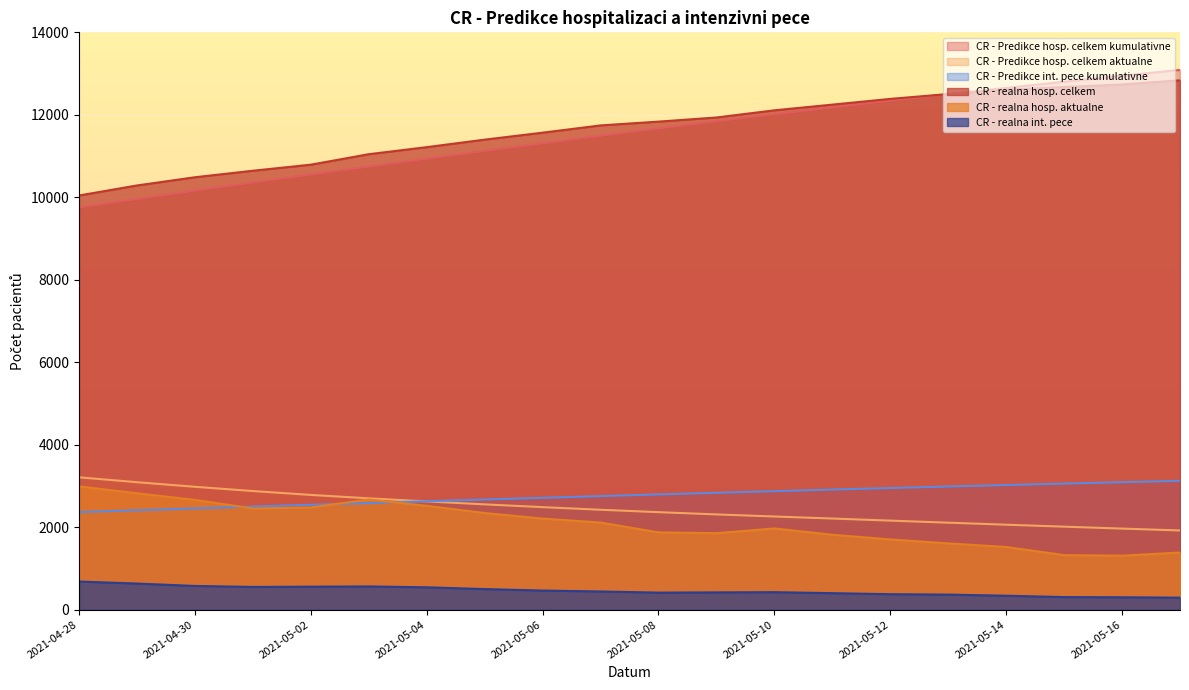

True or false: CR - realna hosp. celkem and CR - realna int. pece cross at least once.

False